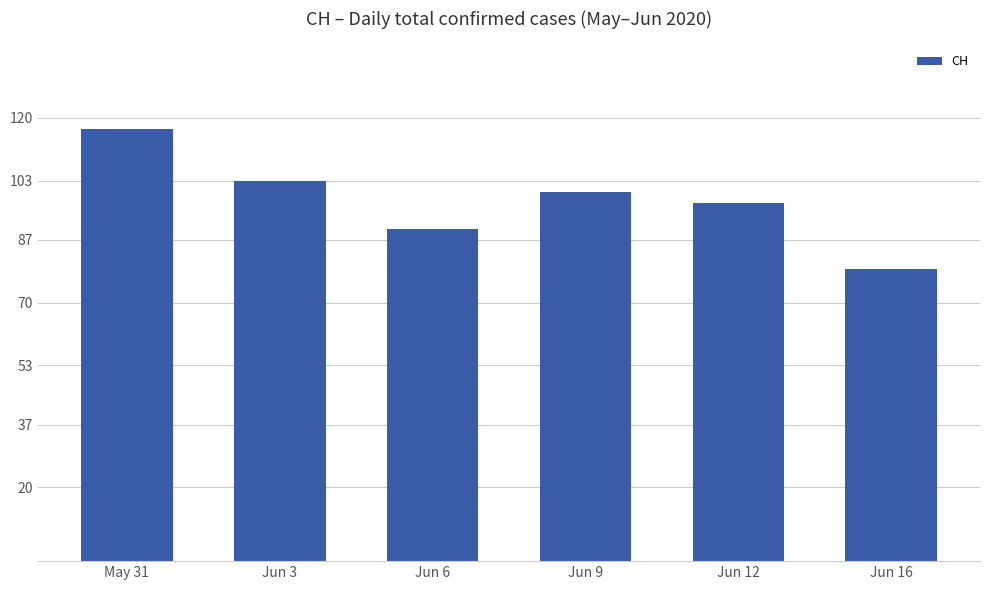

Is it true that the value at Jun 16 is 79?

True